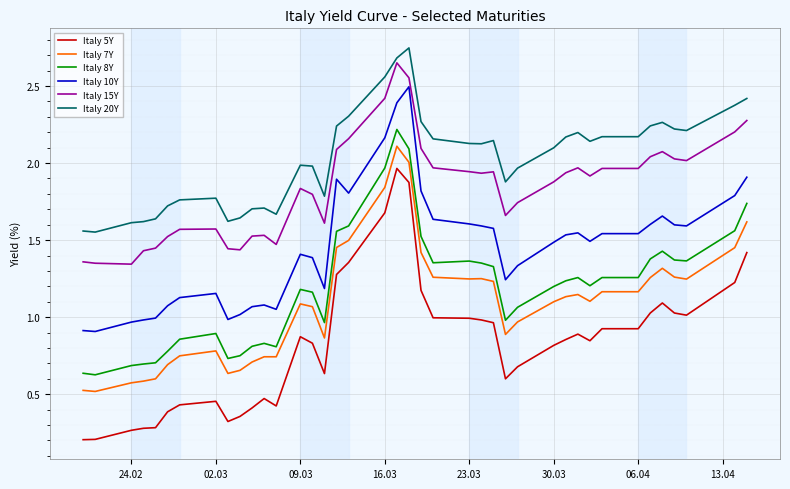

True or false: Italy 5Y and Italy 8Y cross at least once.

False